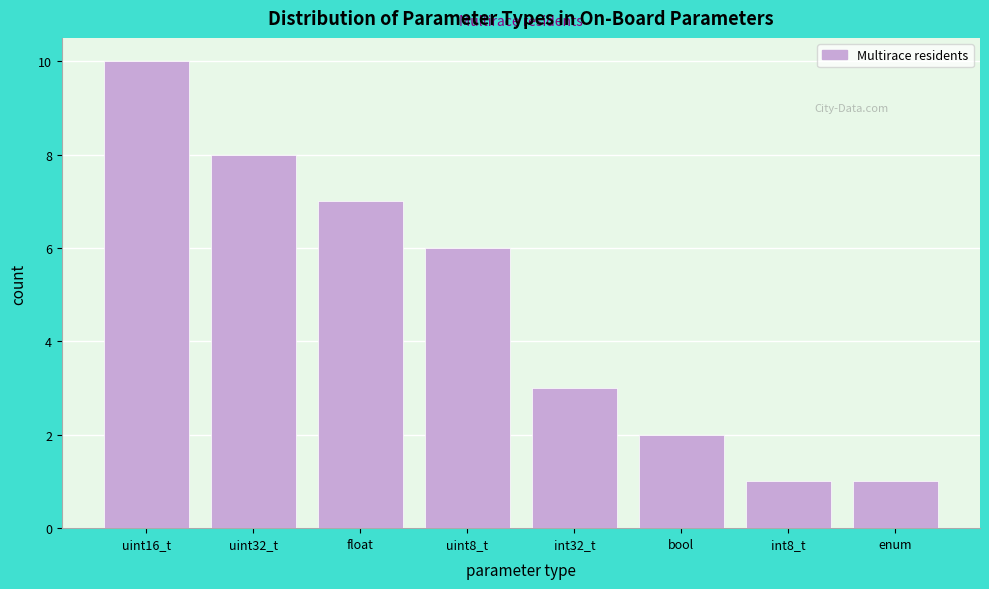

Reading left to right, list all the values displayed in this chart.

uint16_t=10	uint32_t=8	float=7	uint8_t=6	int32_t=3	bool=2	int8_t=1	enum=1